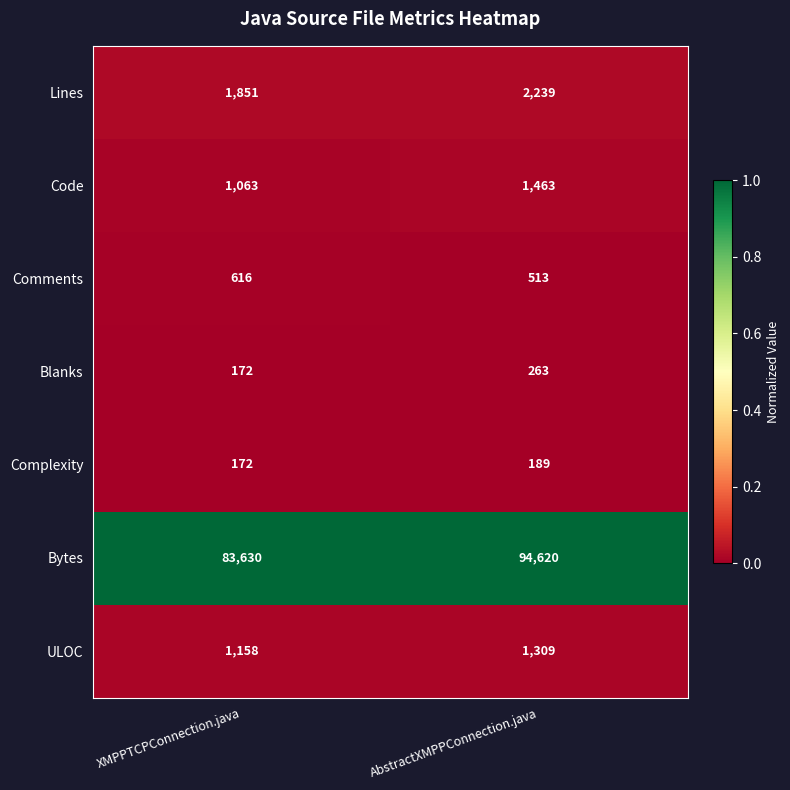

At which category is the sum across all series the highest?

AbstractXMPPConnection.java